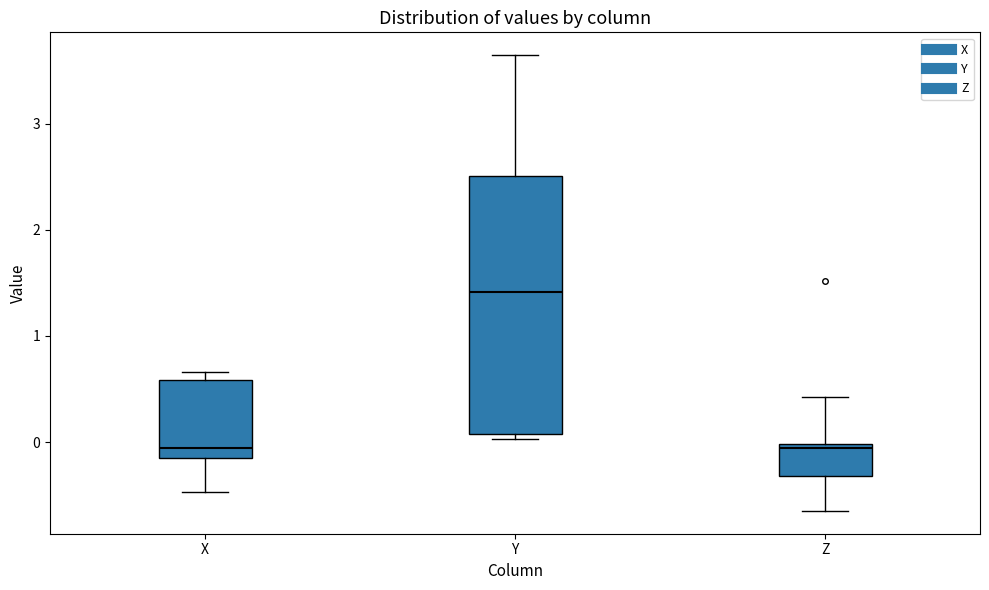

Reading left to right, transcribe this box plot: for each box, give where its median line is, the range the box spans, and where its two whiskers end, as read against the y-axis. The values are not printed on the chart, so give them approximately, as read against the axis.

X: median -0.1, box -0.2 to 0.6, whiskers -0.5 to 0.7
Y: median 1.4, box 0.1 to 2.5, whiskers 0.0 to 3.6
Z: median -0.1, box -0.3 to 0.0, whiskers -0.6 to 0.4